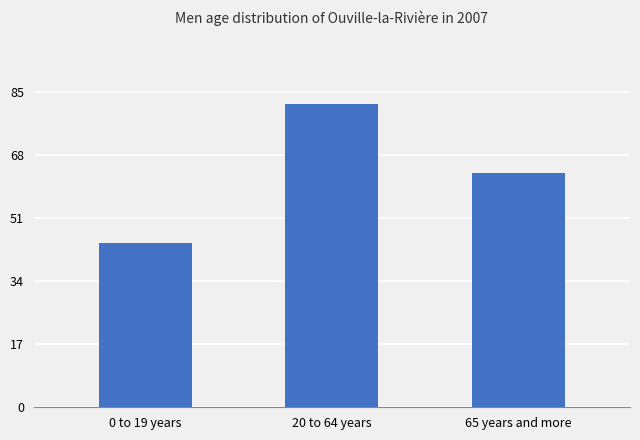

Rank the categories by value from highest to lowest.

20 to 64 years, 65 years and more, 0 to 19 years